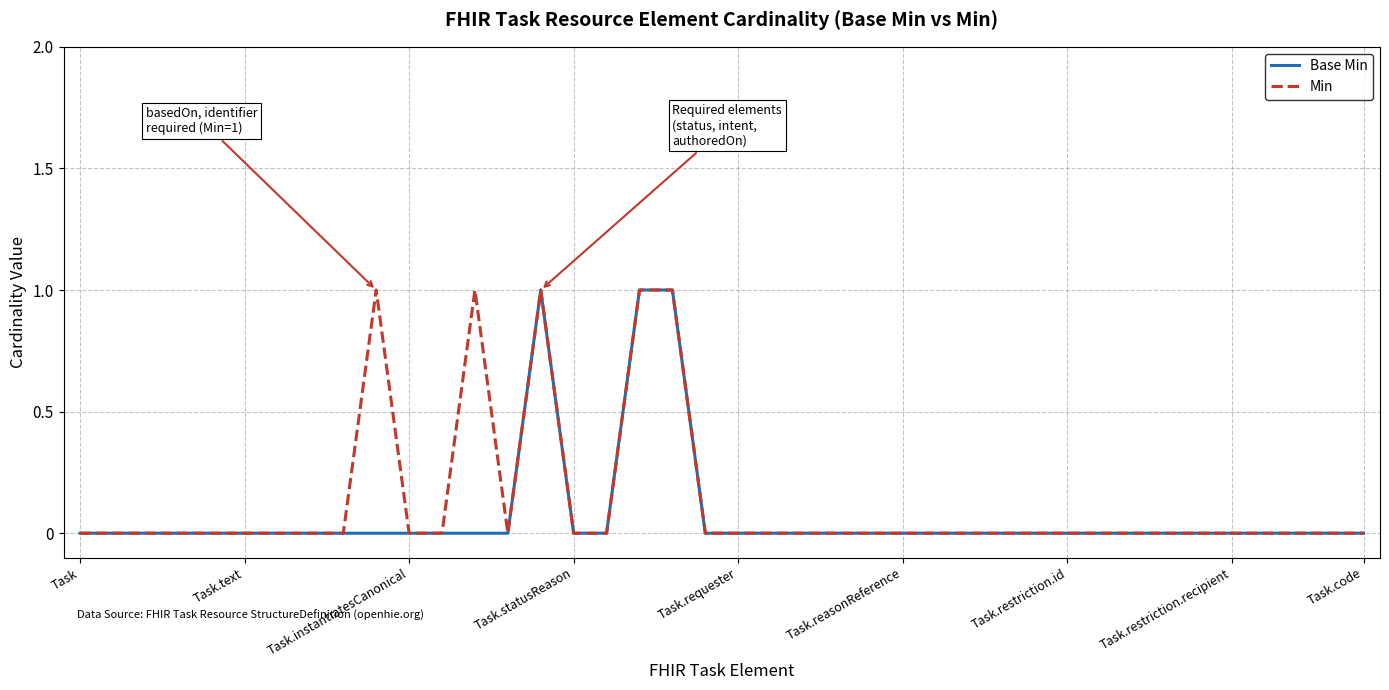

What are all the series names shown in the legend?

Base Min, Min